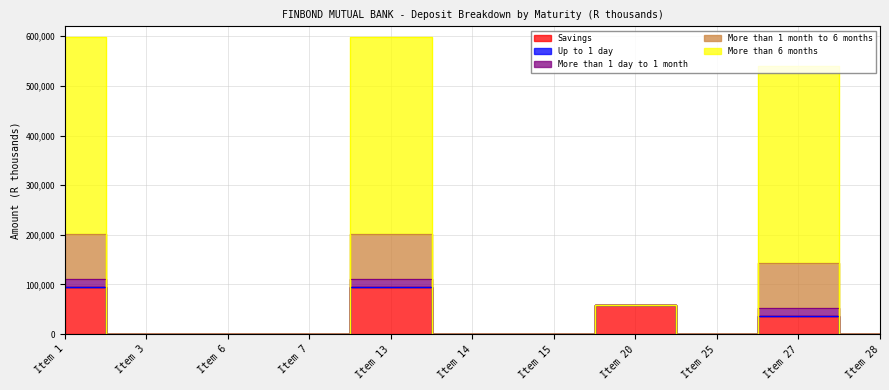

Rank the series by their maximum value, from highest to lowest.

More than 6 months, Savings, More than 1 month to 6 months, More than 1 day to 1 month, Up to 1 day